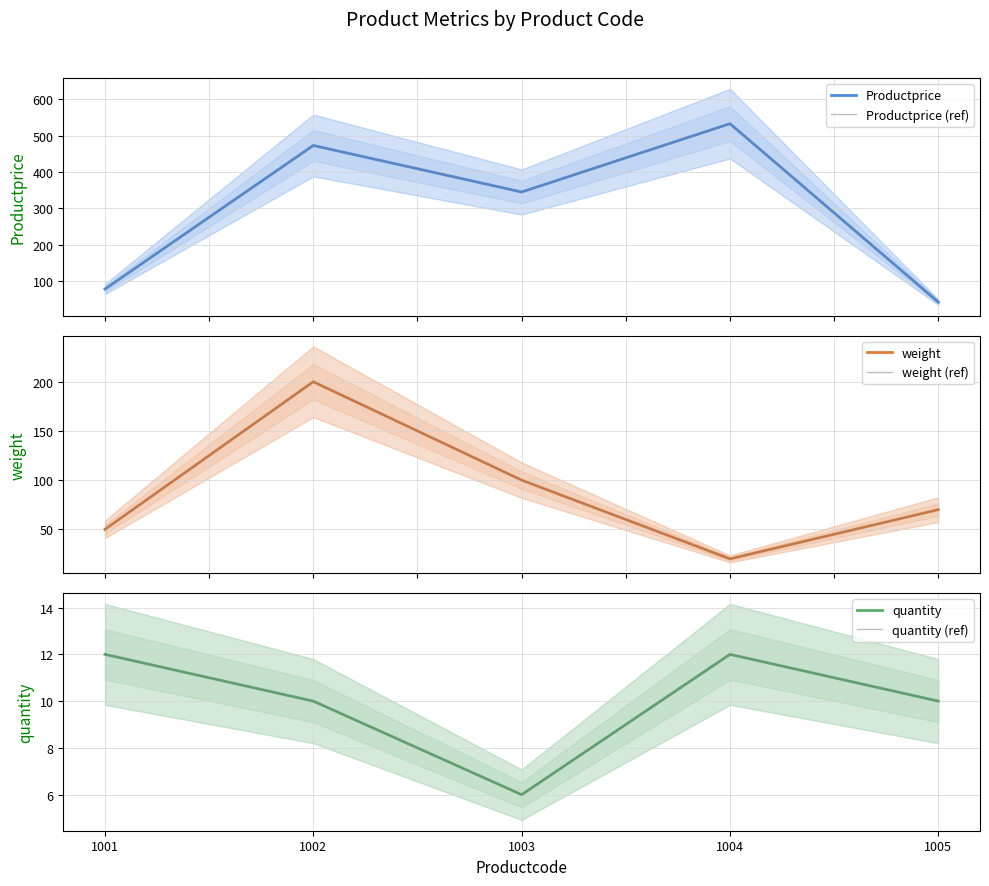

Rank the series at 1003 from lowest to highest value.

quantity, quantity (ref), weight, weight (ref), Productprice, Productprice (ref)